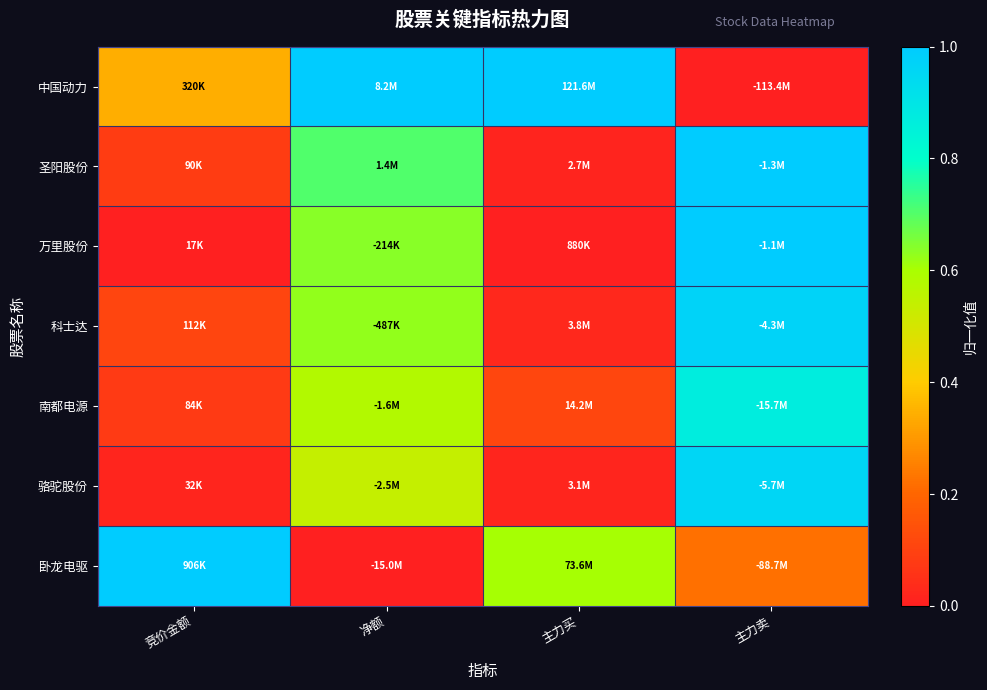

Reading right to left, extract all data points from this chart.

中国动力: 主力卖=0.0	主力买=1.0	净额=1.0	竞价金额=0.3
圣阳股份: 主力卖=1.0	主力买=0.0	净额=0.7	竞价金额=0.1
万里股份: 主力卖=1.0	主力买=0.0	净额=0.6	竞价金额=0.0
科士达: 主力卖=1.0	主力买=0.0	净额=0.6	竞价金额=0.1
南都电源: 主力卖=0.9	主力买=0.1	净额=0.6	竞价金额=0.1
骆驼股份: 主力卖=1.0	主力买=0.0	净额=0.5	竞价金额=0.0
卧龙电驱: 主力卖=0.2	主力买=0.6	净额=0.0	竞价金额=1.0